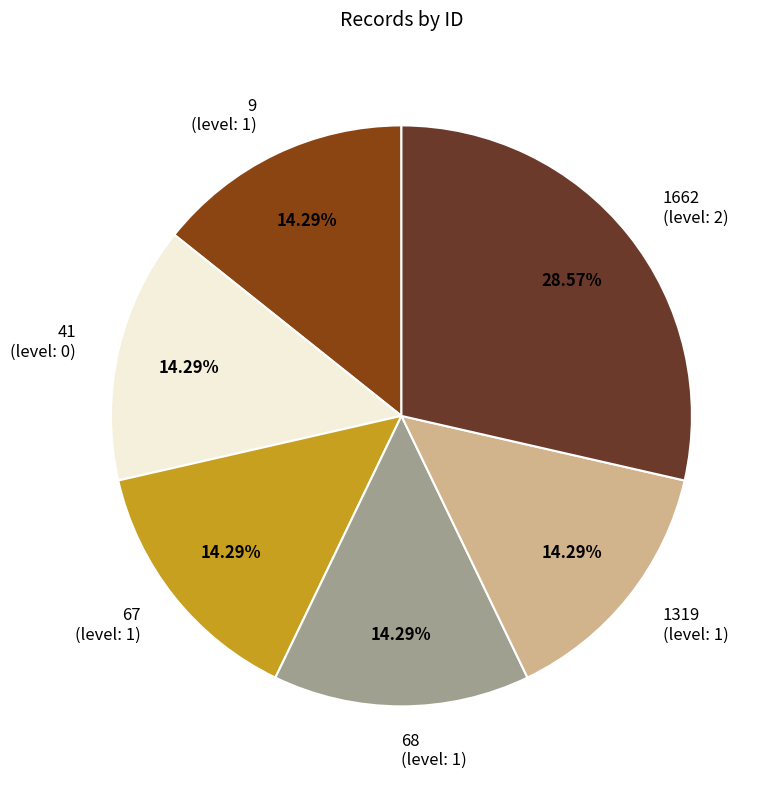

The 9 slice represents 25% of the pie. True or false?

False